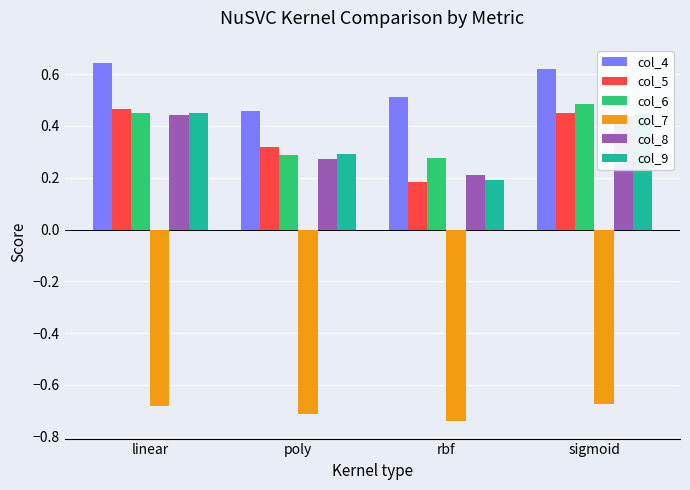

Which category has the highest value across all series?

linear